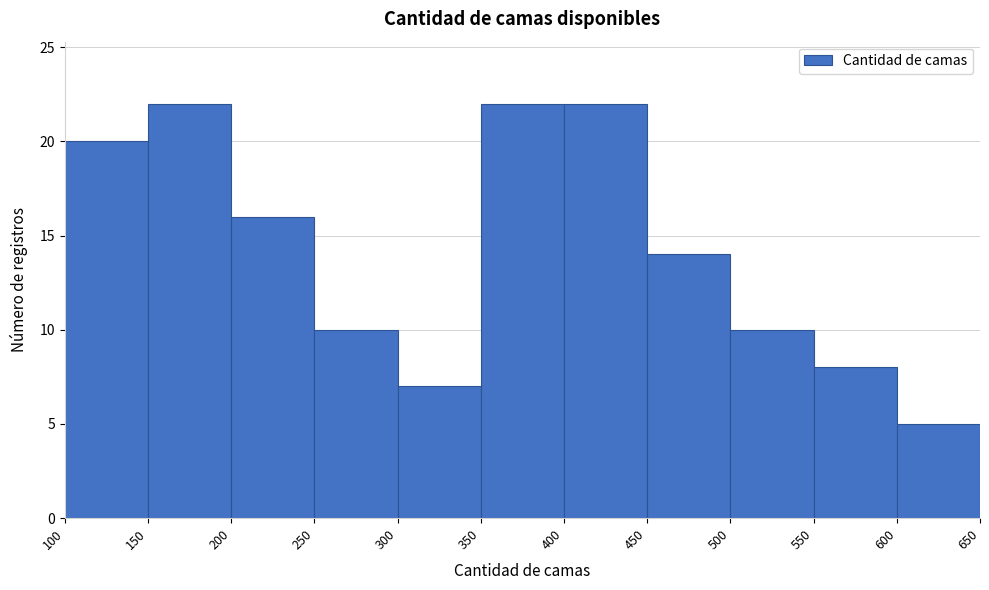

Reading left to right, transcribe this chart: for each bar, give the range it covers on the x-axis and its height. The values are not printed on the chart, so give them approximately, as read against the axis.

100 to 150: 20
150 to 200: 22
200 to 250: 16
250 to 300: 10
300 to 350: 7
350 to 400: 22
400 to 450: 22
450 to 500: 14
500 to 550: 10
550 to 600: 8
600 to 650: 5